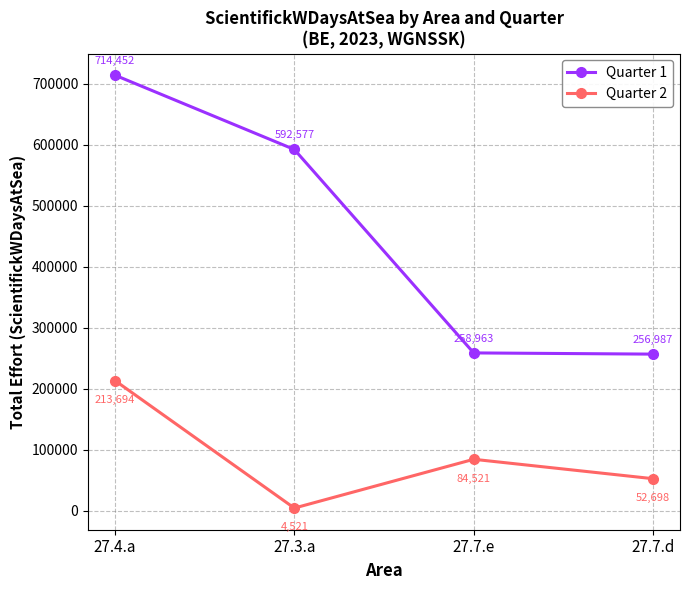

Which series has the largest total across all categories?

Quarter 1